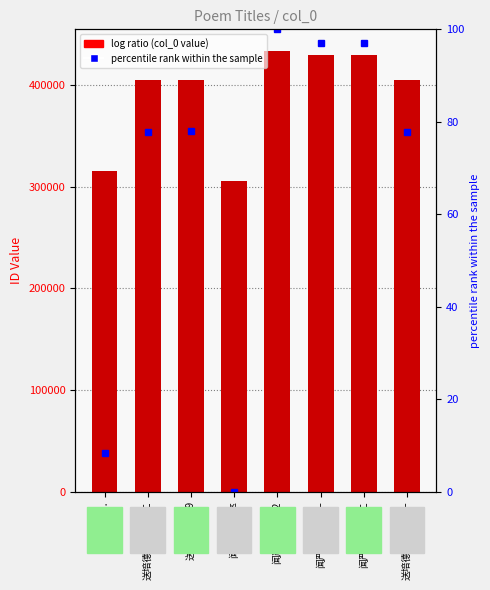

Where does the percentile rank within sample series first go above 78?

送培德...1929